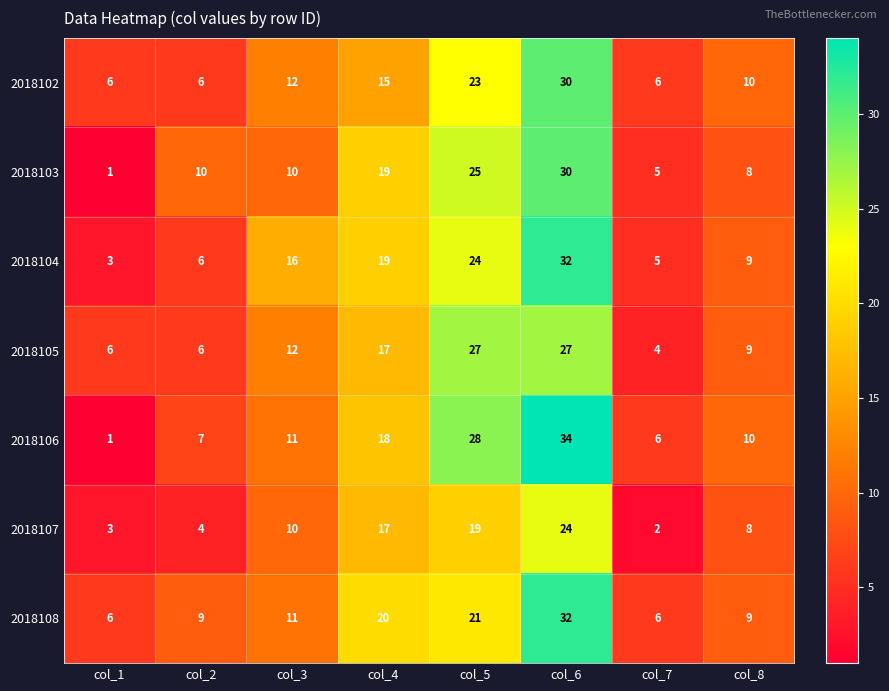

What is the maximum value for 2018104?

32